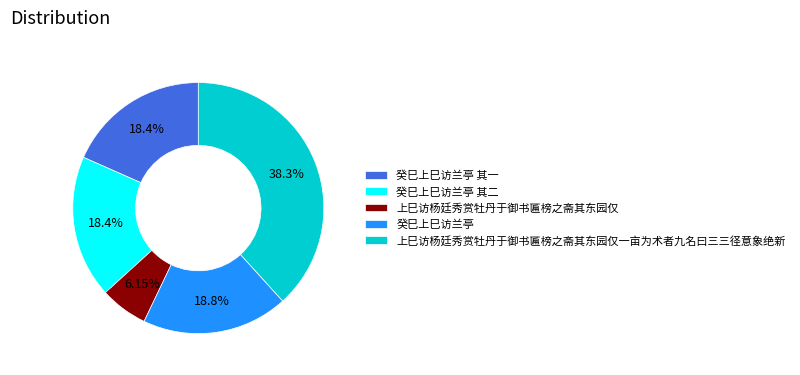

The 癸巳上巳访兰亭 其一 slice represents 18% of the pie. True or false?

True